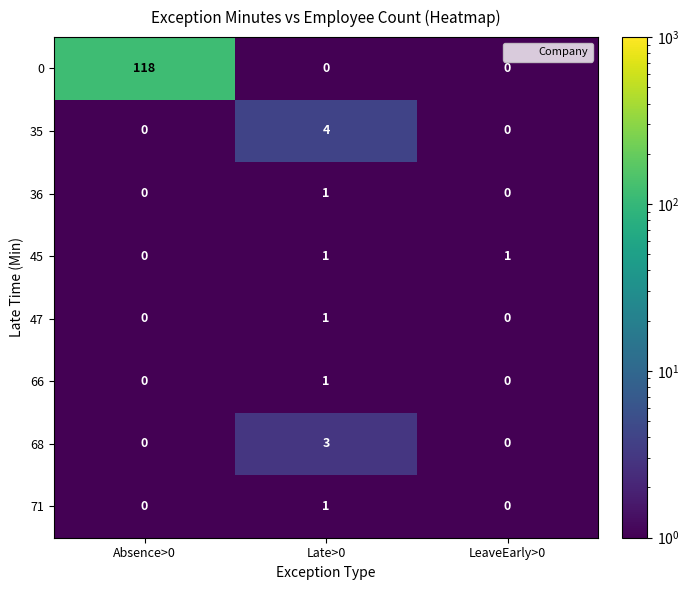

What is the sum of all 0 values?

118